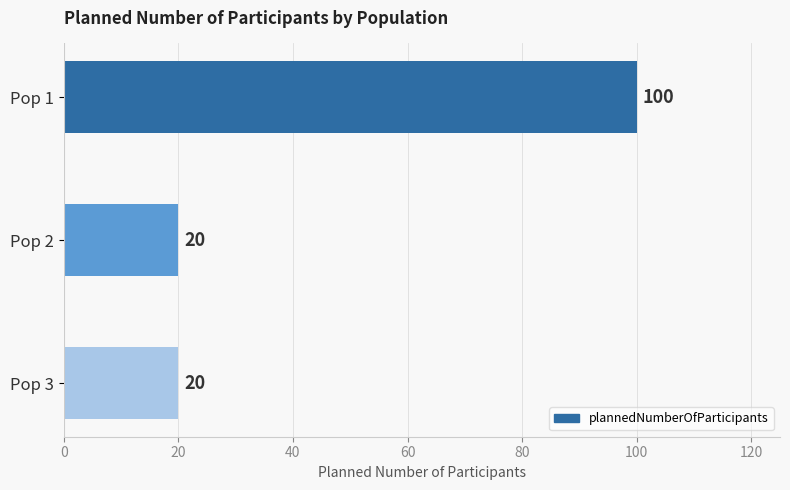

Which category has the highest value across all series?

Pop 1